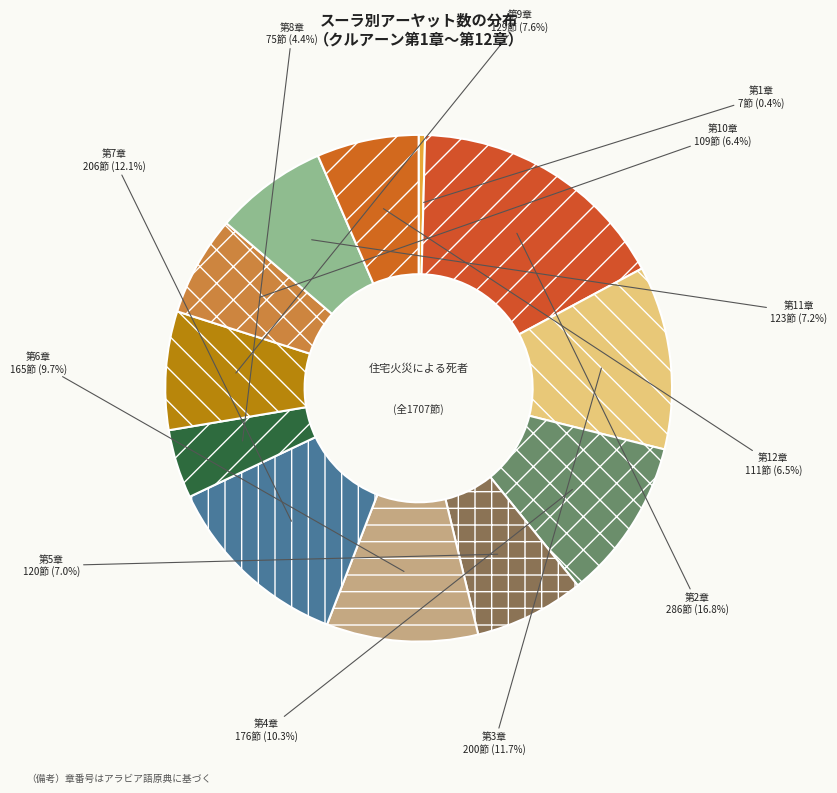

Does 第4章 account for over 50% of the chart?

No